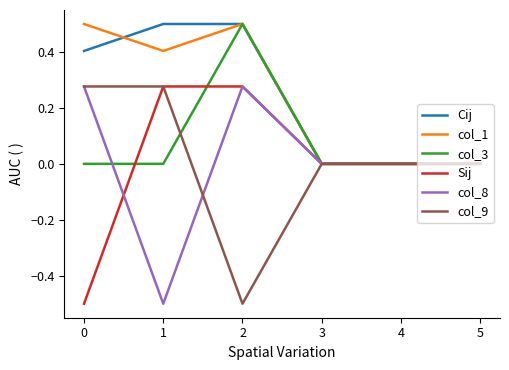

How many categories are shown in the chart?

6